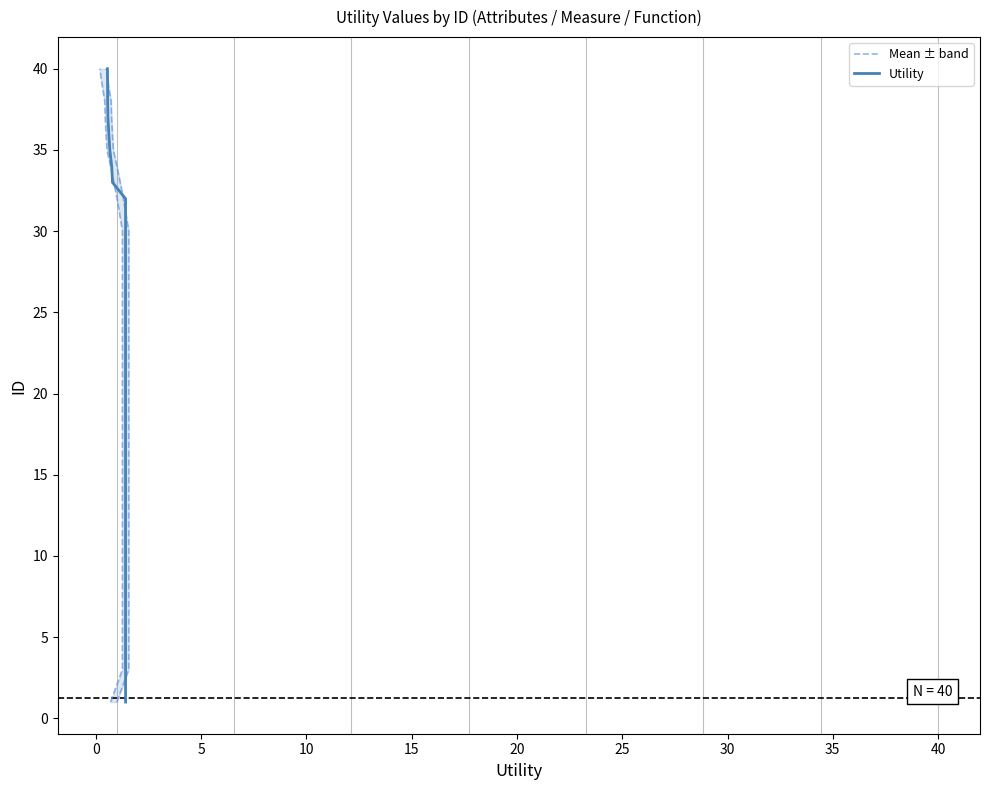

Which series has the largest range (max minus min)?

Mean ± band